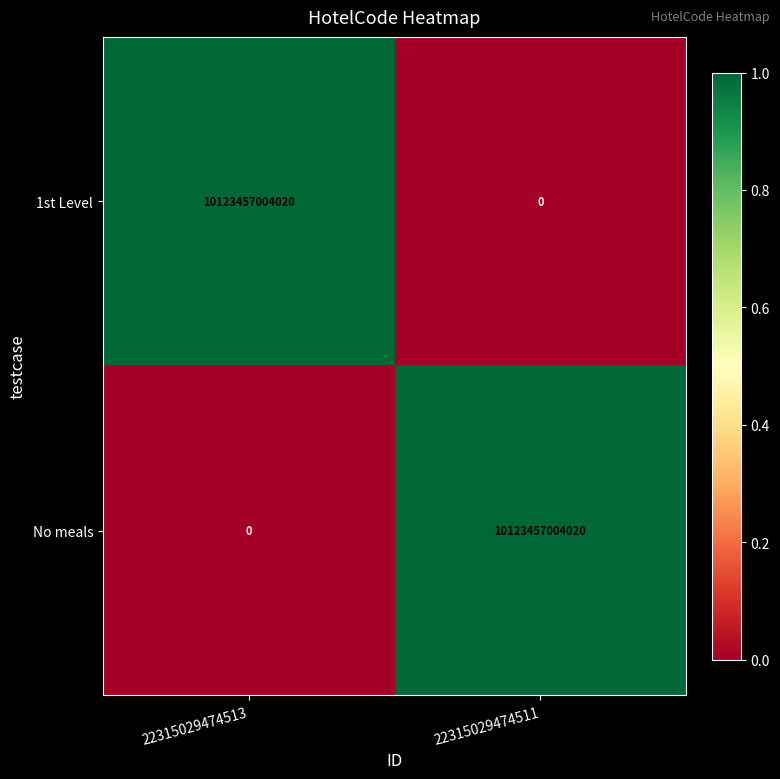

What is the total value across all series at 22315029474511?

10123457004020